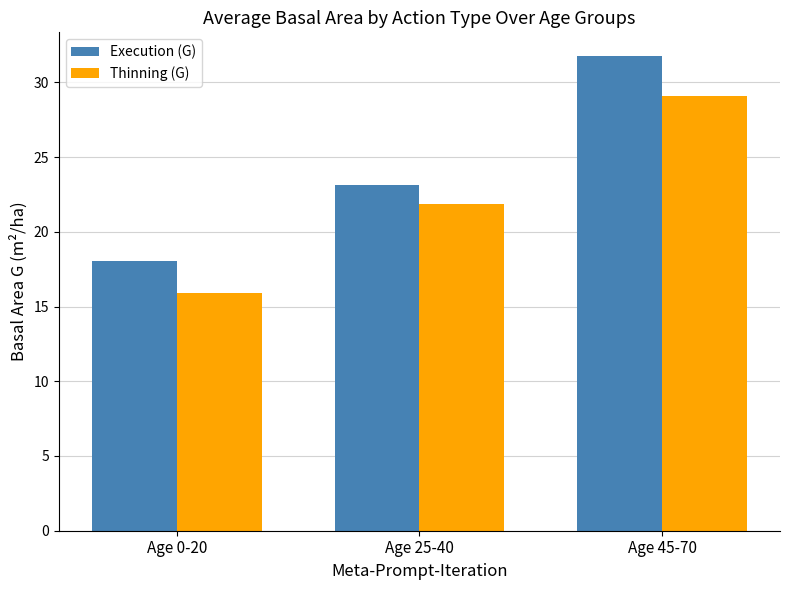

Reading left to right, what are all the values shown in this chart?

Execution (G): Age 0-20=18.0	Age 25-40=23.1	Age 45-70=31.8
Thinning (G): Age 0-20=15.9	Age 25-40=21.8	Age 45-70=29.1